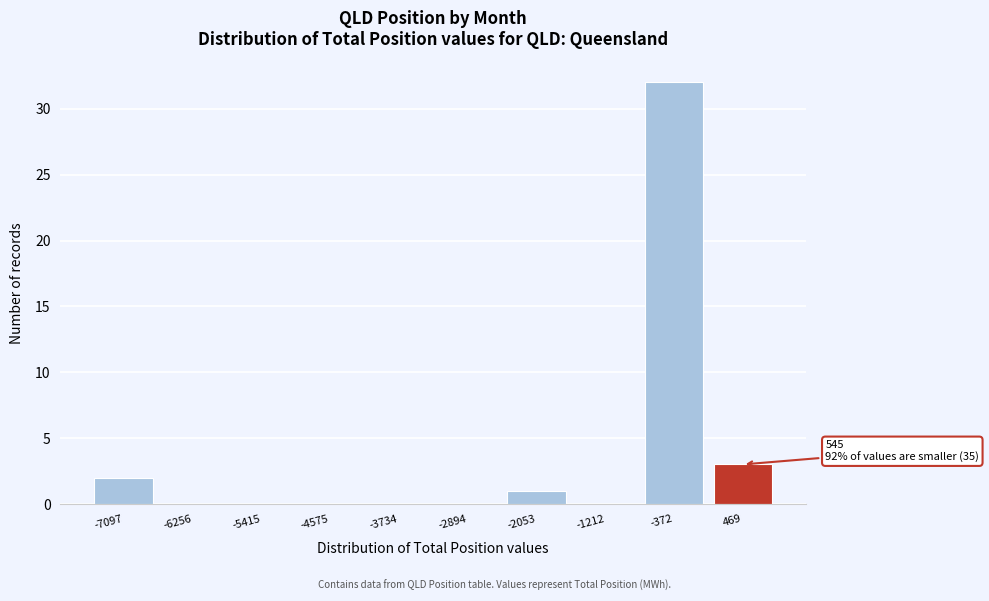

Reading left to right, list all the values displayed in this chart.

-7097=2	-6256=0	-5415=0	-4575=0	-3734=0	-2894=0	-2053=1	-1212=0	-372=32	469=3